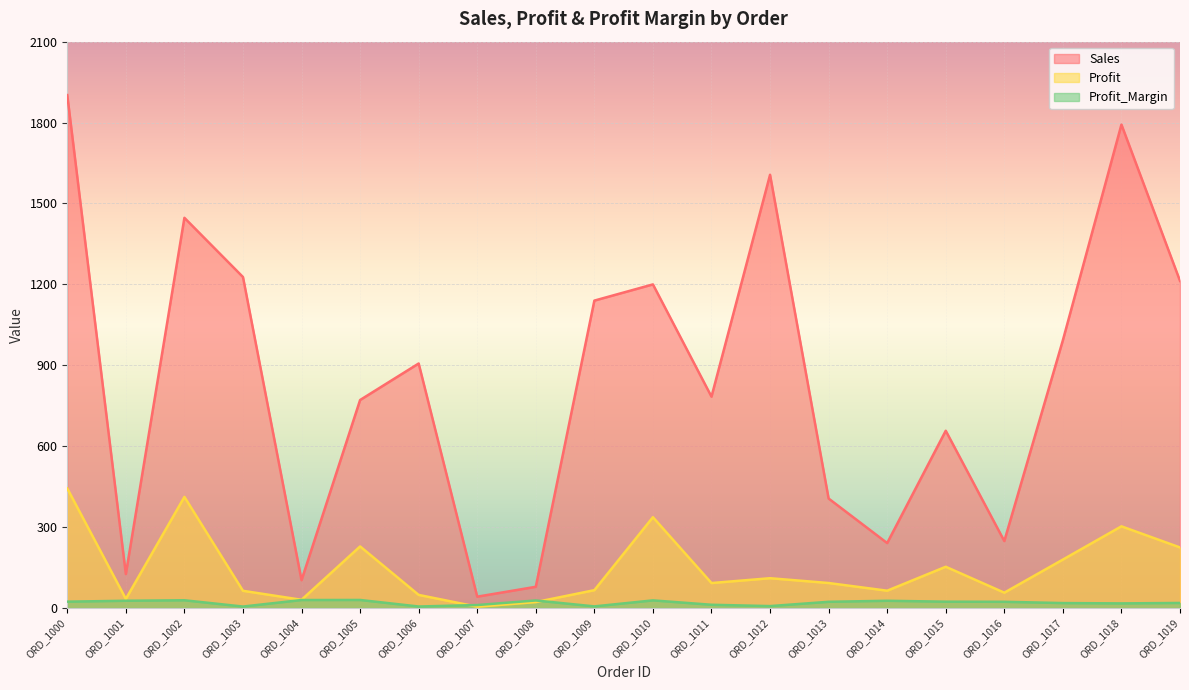

True or false: Profit_Margin and Sales intersect in this chart.

False